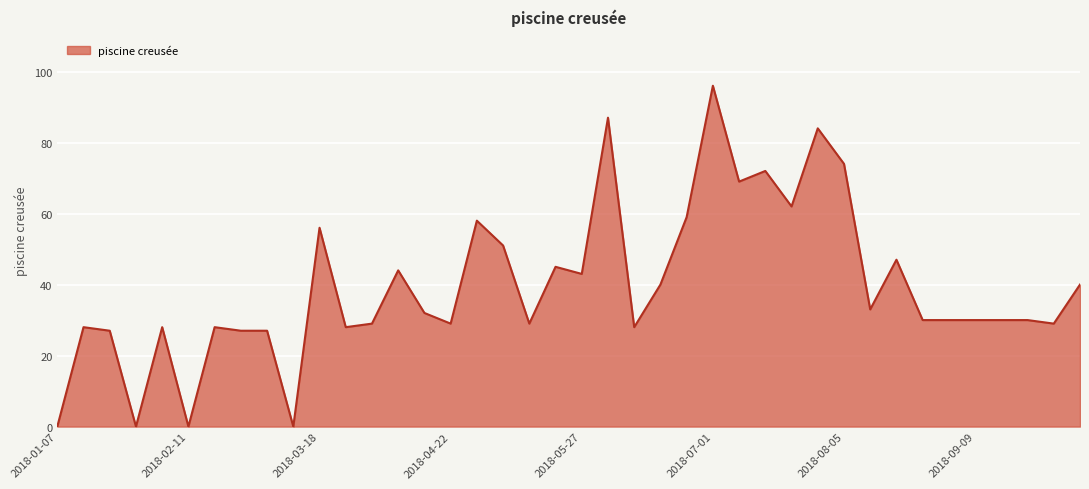

What is the difference between the maximum and minimum values?

96